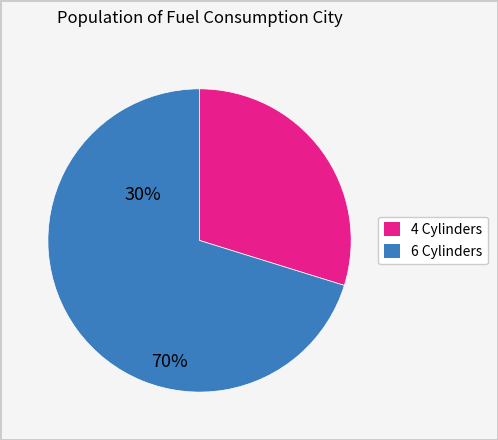

Does any single category account for the majority?

Yes